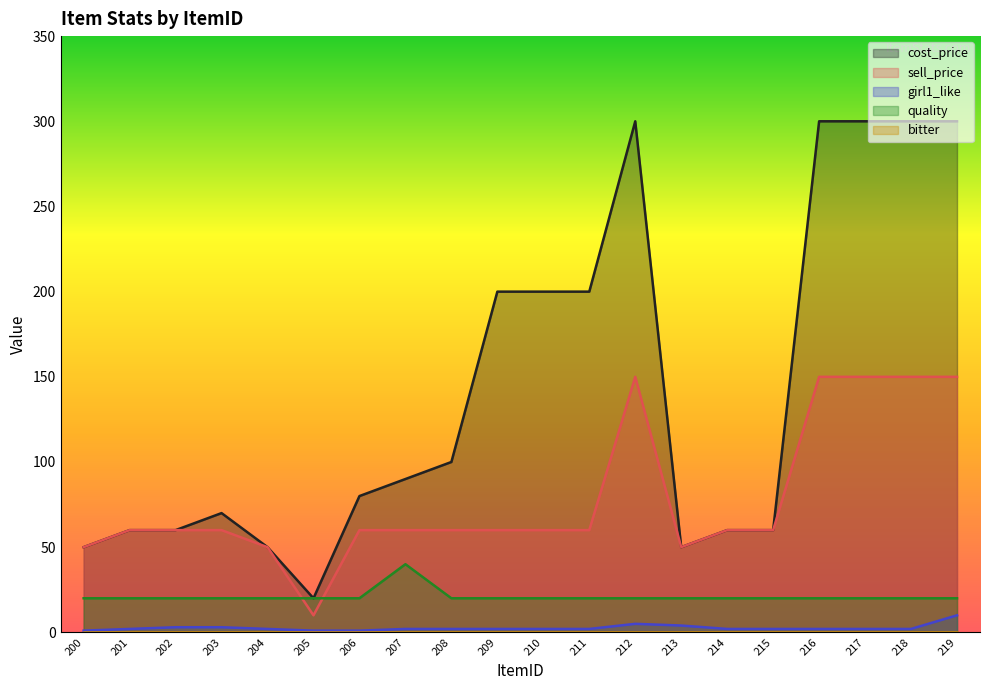

Between 202 and 209, which series saw the biggest shift?

cost_price